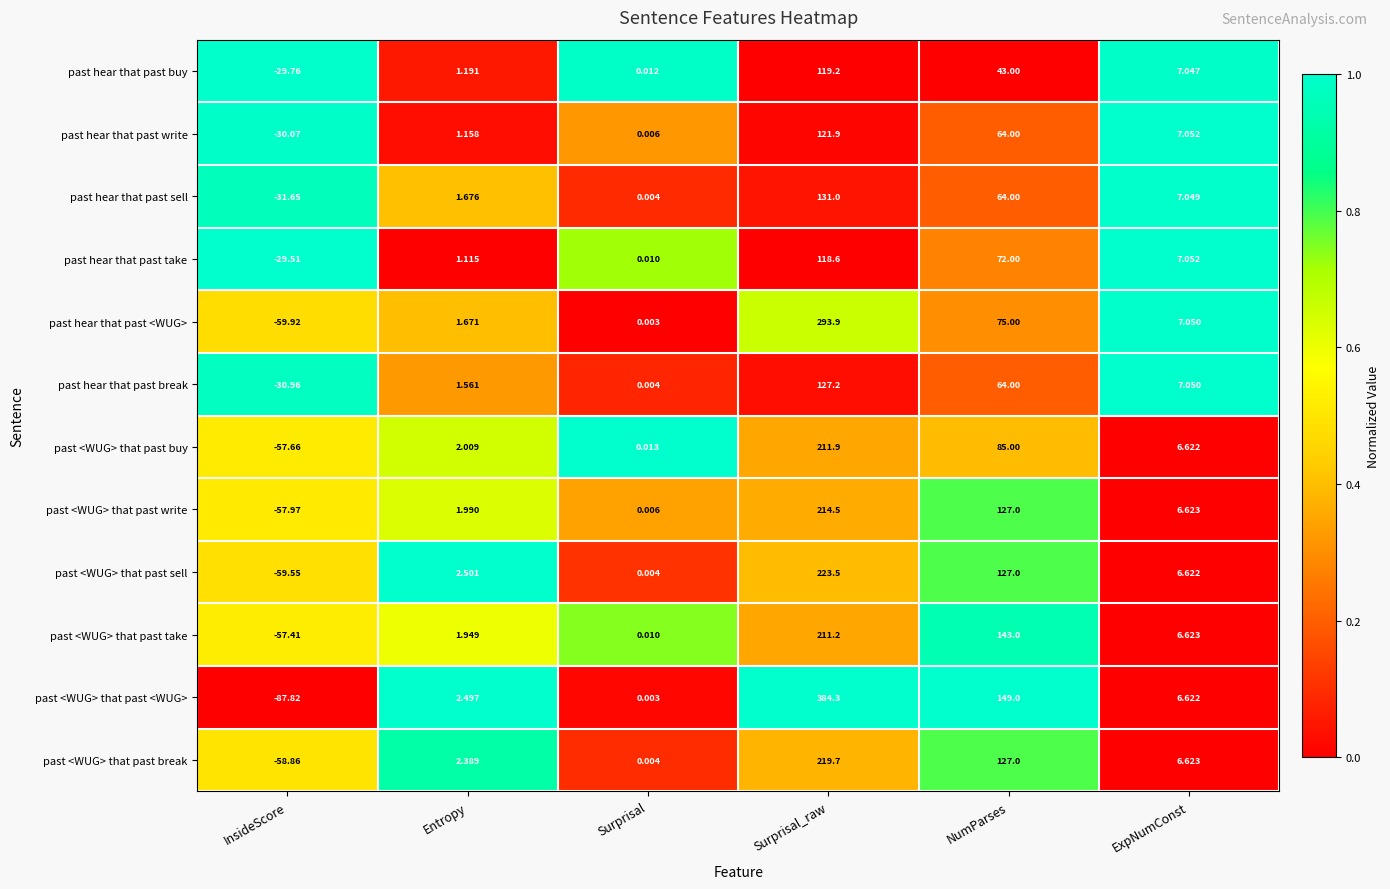

How many data points does each series have?

6